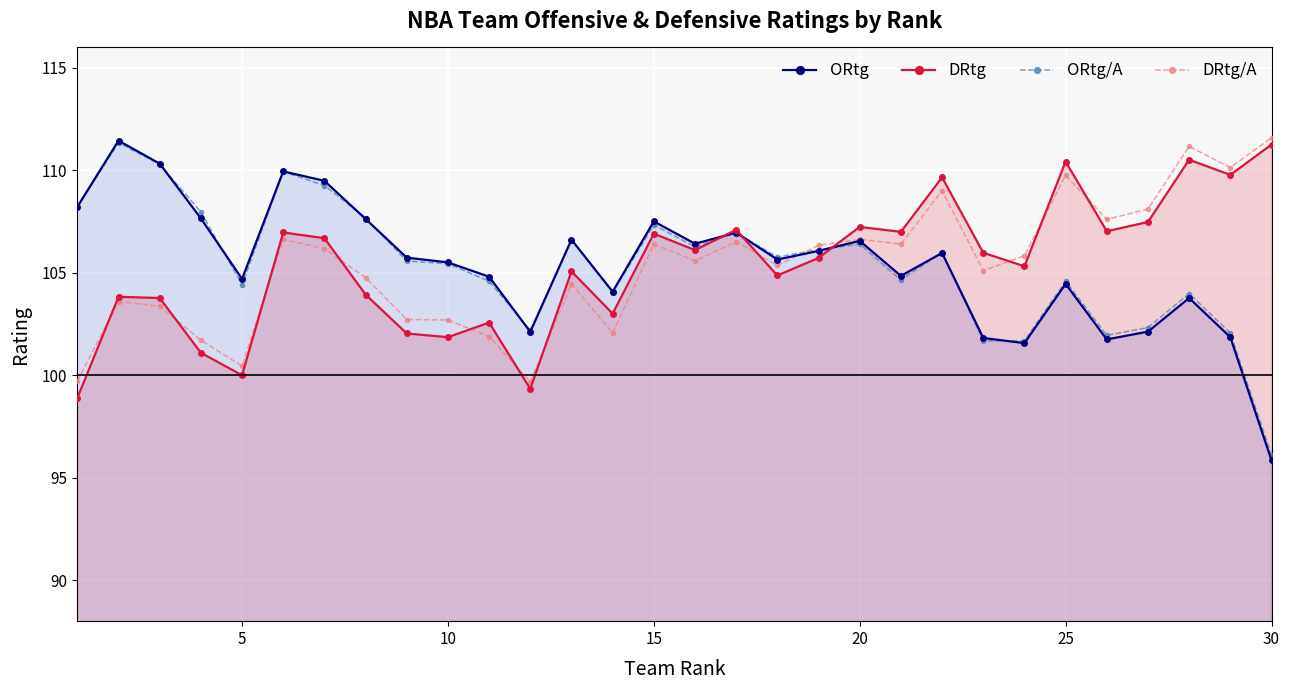

What is the difference between the highest and lowest values at 15?

1.1